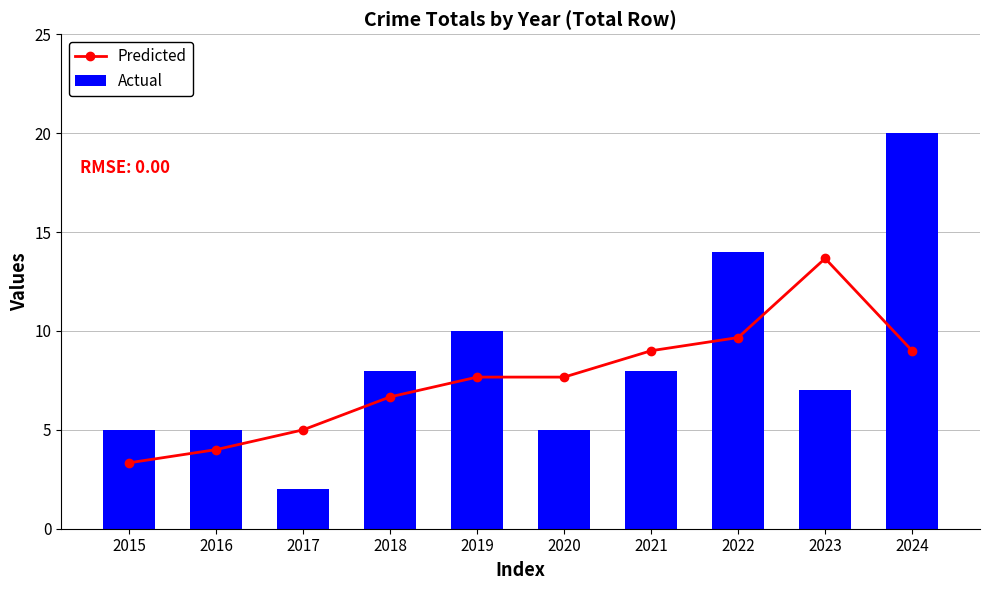

What is the sum of all Actual values?

84